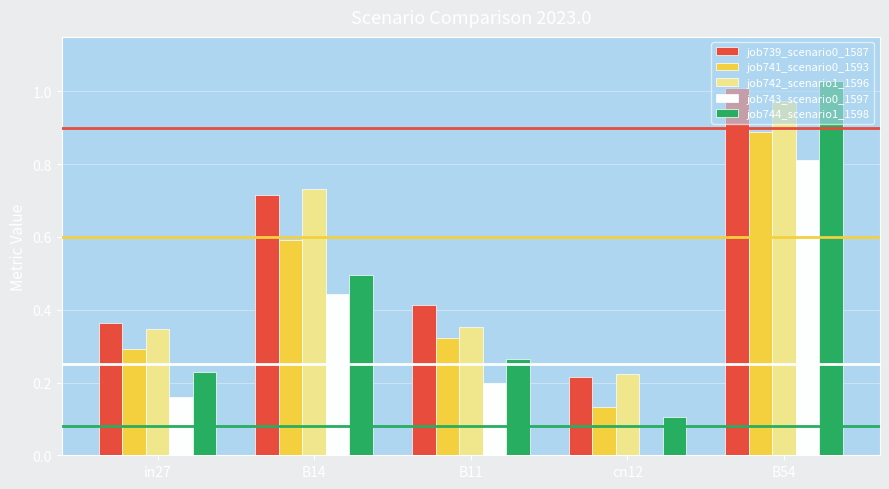

True or false: job739_scenario0_1587 has a value of 1.0 at B54.

True